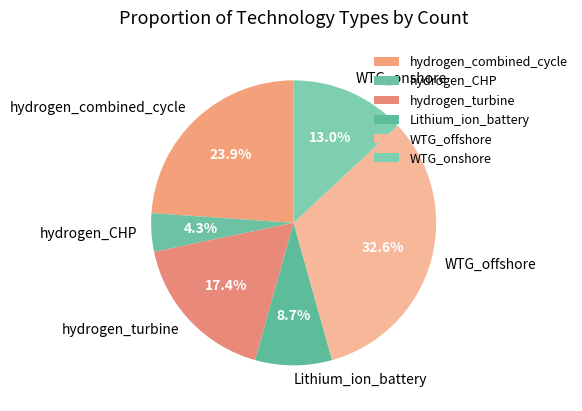

How much of the chart is everything except Lithium_ion_battery?

91.3%